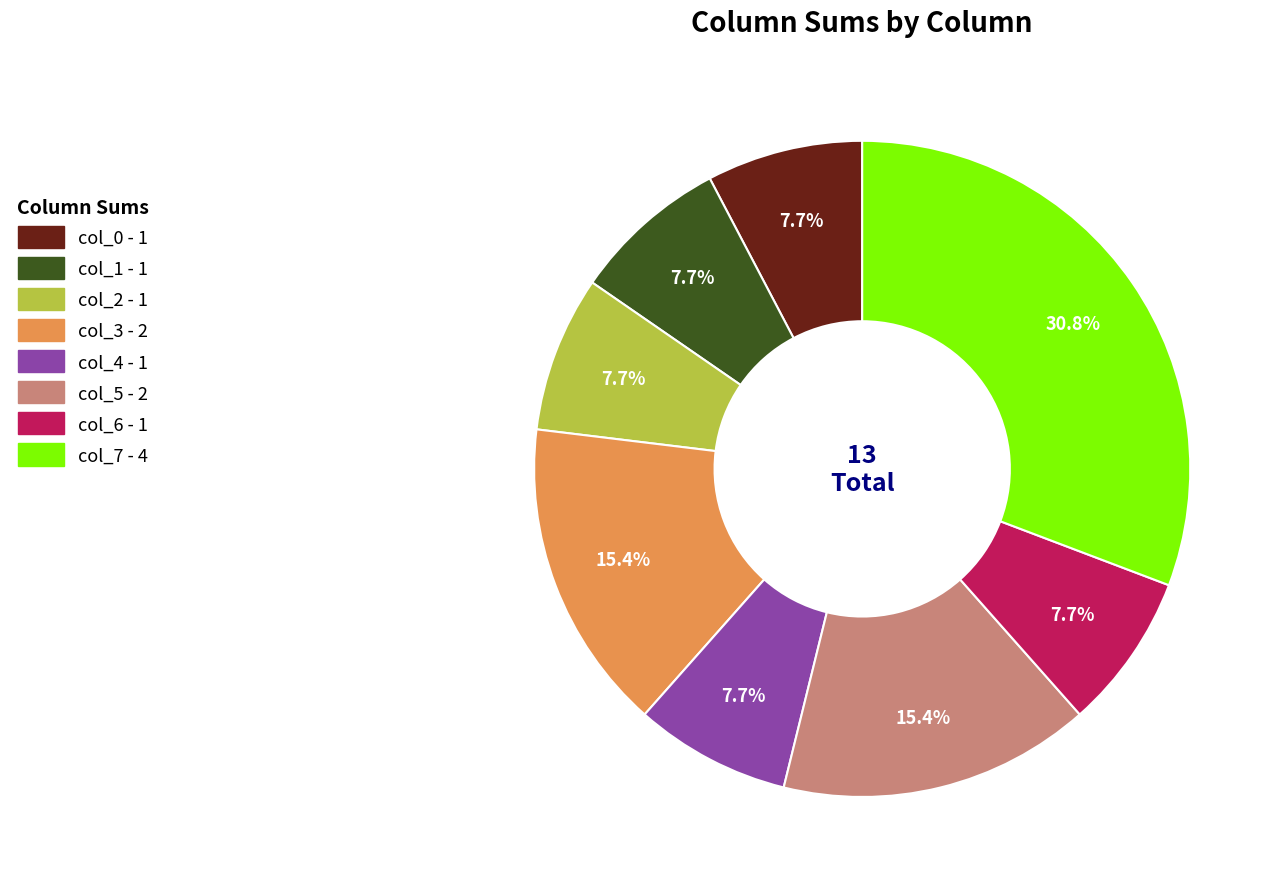

What is the largest slice in the pie chart?

col_7